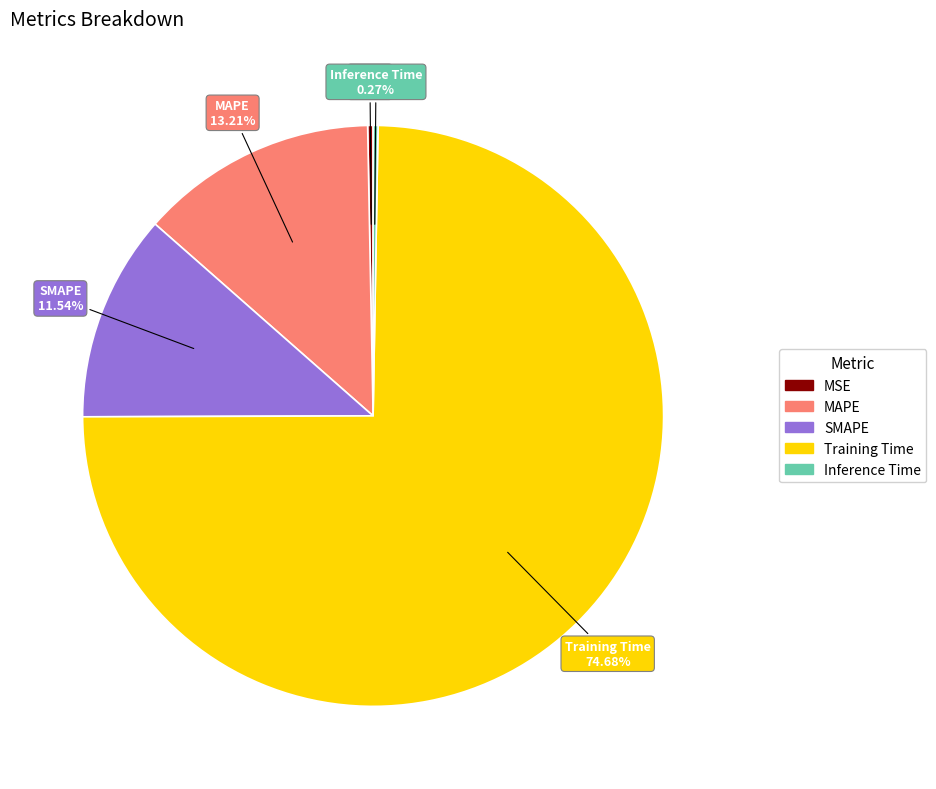

Which has a higher value, SMAPE or Training Time?

Training Time